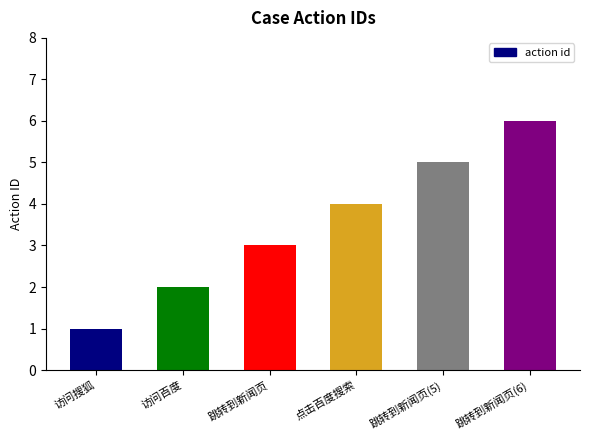

What is the label of the 2nd bar from the left?

访问百度